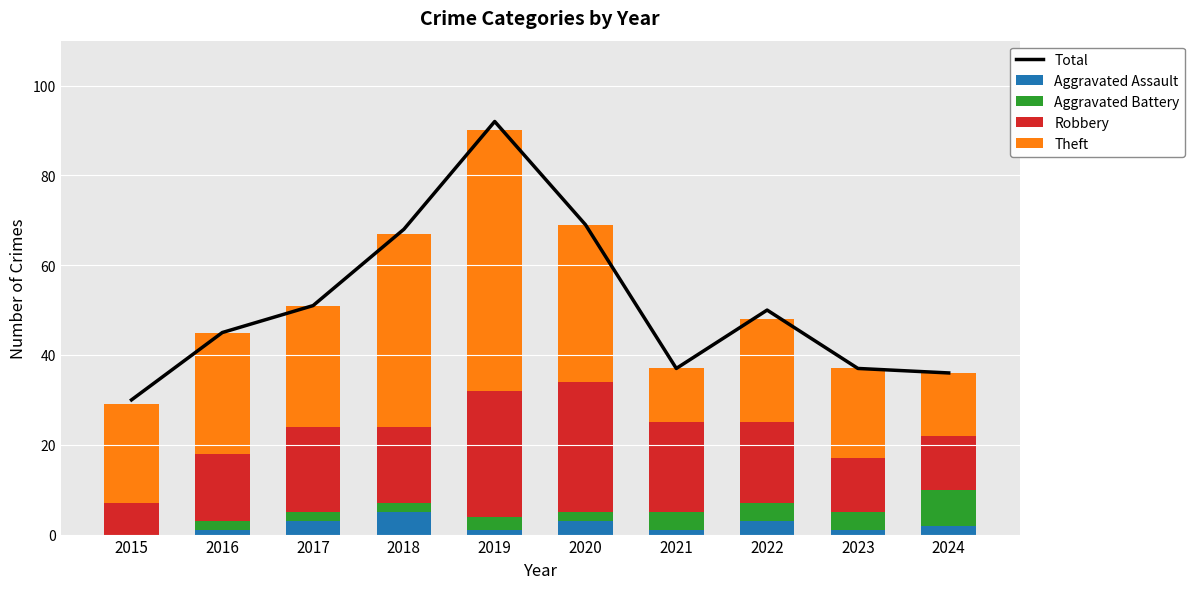

At how many categories does at least one series exceed 58?

3